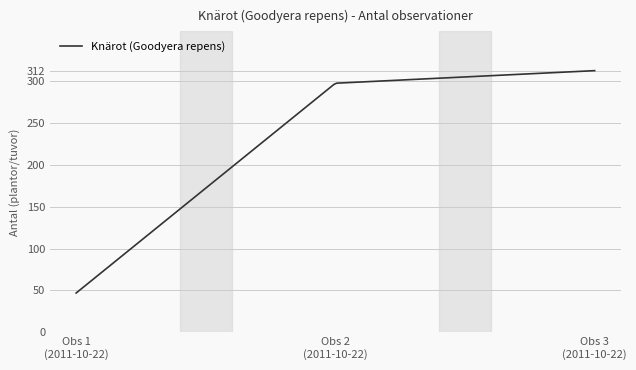

What is the smallest value displayed?

47.0